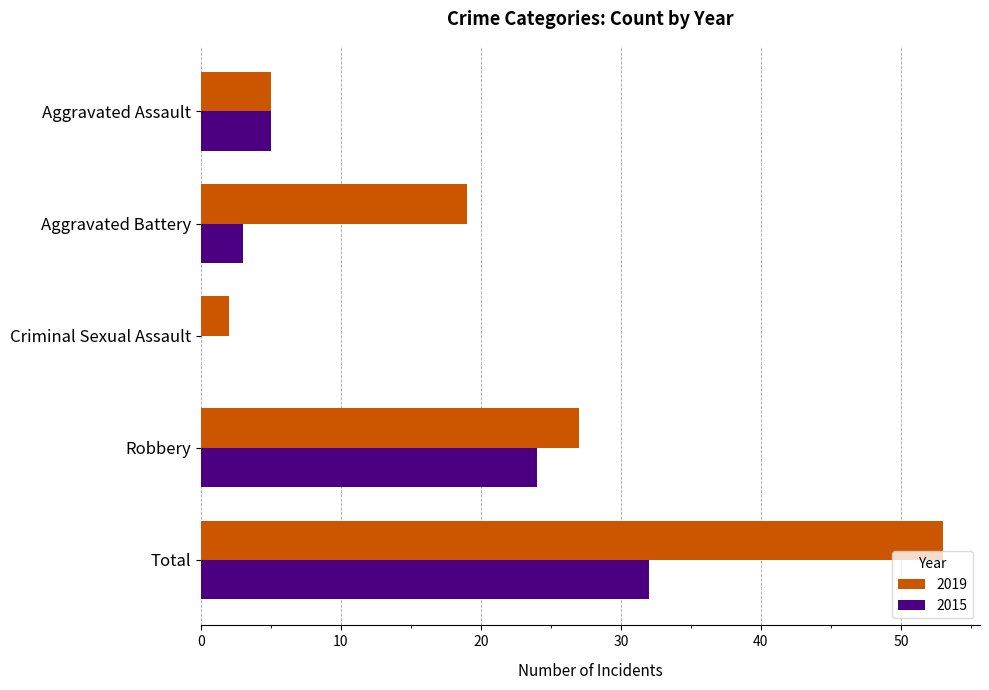

Which series changed the most between Aggravated Battery and Criminal Sexual Assault?

2019